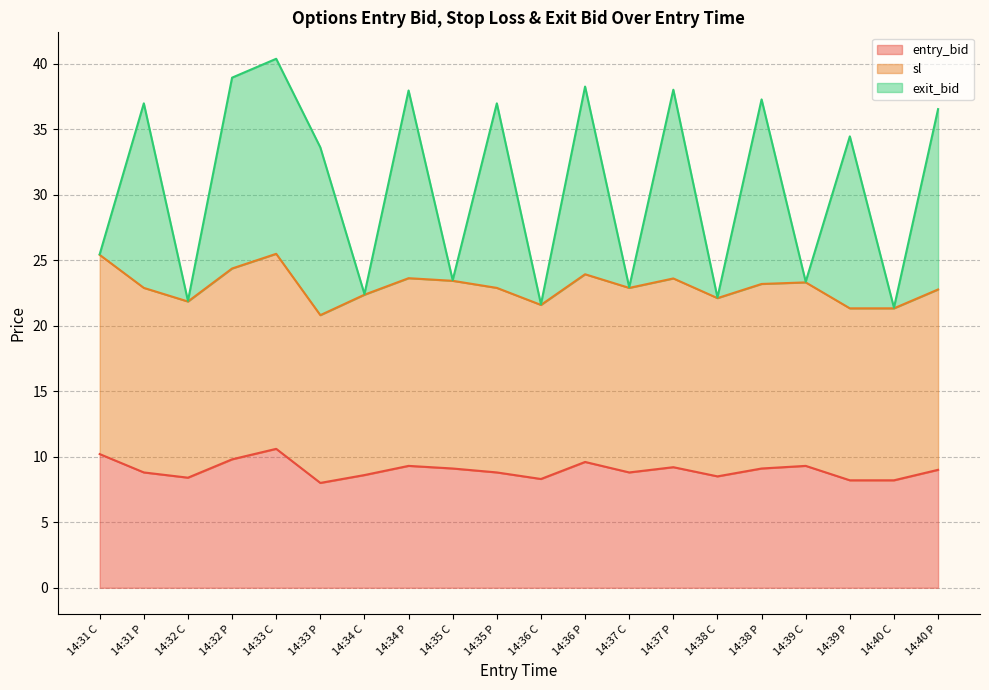

Reading left to right, what are all the values shown in this chart?

entry_bid: 14:31 C=10.2	14:31 P=8.8	14:32 C=8.4	14:32 P=9.8	14:33 C=10.6	14:33 P=8.0	14:34 C=8.6	14:34 P=9.3	14:35 C=9.1	14:35 P=8.8	14:36 C=8.3	14:36 P=9.6	14:37 C=8.8	14:37 P=9.2	14:38 C=8.5	14:38 P=9.1	14:39 C=9.3	14:39 P=8.2	14:40 C=8.2	14:40 P=9.0
sl: 14:31 C=25.4	14:31 P=22.9	14:32 C=21.8	14:32 P=24.4	14:33 C=25.5	14:33 P=20.8	14:34 C=22.4	14:34 P=23.6	14:35 C=23.4	14:35 P=22.9	14:36 C=21.6	14:36 P=23.9	14:37 C=22.9	14:37 P=23.6	14:38 C=22.1	14:38 P=23.2	14:39 C=23.3	14:39 P=21.3	14:40 C=21.3	14:40 P=22.8
exit_bid: 14:31 C=25.4	14:31 P=37.0	14:32 C=21.9	14:32 P=38.9	14:33 C=40.4	14:33 P=33.6	14:34 C=22.4	14:34 P=37.9	14:35 C=23.5	14:35 P=37.0	14:36 C=21.6	14:36 P=38.2	14:37 C=22.9	14:37 P=38.0	14:38 C=22.2	14:38 P=37.3	14:39 C=23.4	14:39 P=34.4	14:40 C=21.4	14:40 P=36.5